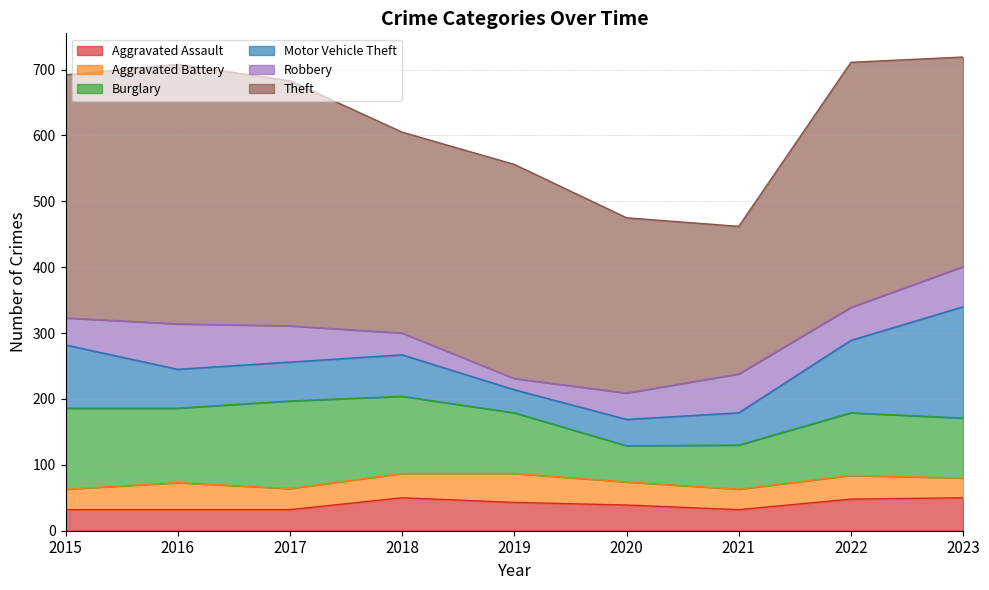

In Aggravated Battery, how many points are higher than both neighbors (excluding endpoints)?

3